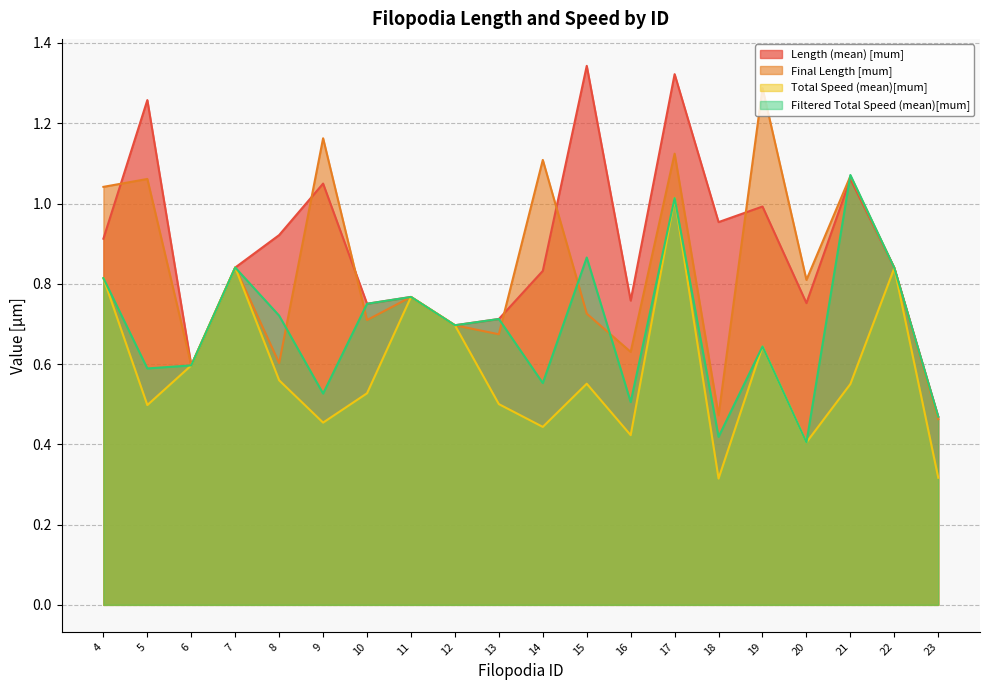

What is the maximum value for Total Speed (mean)[mum]?

1.0